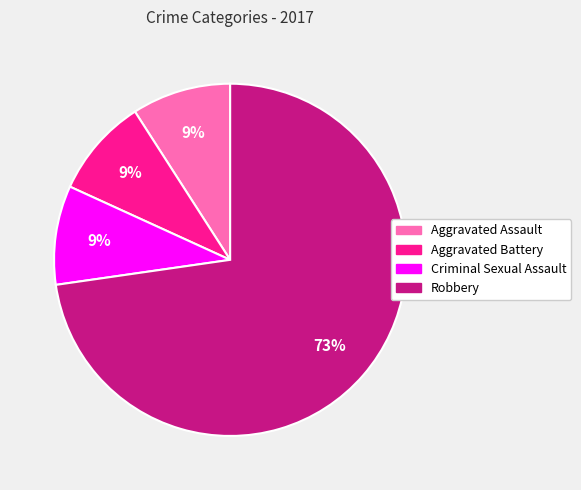

To the nearest percent, what is the average slice percentage?

25%